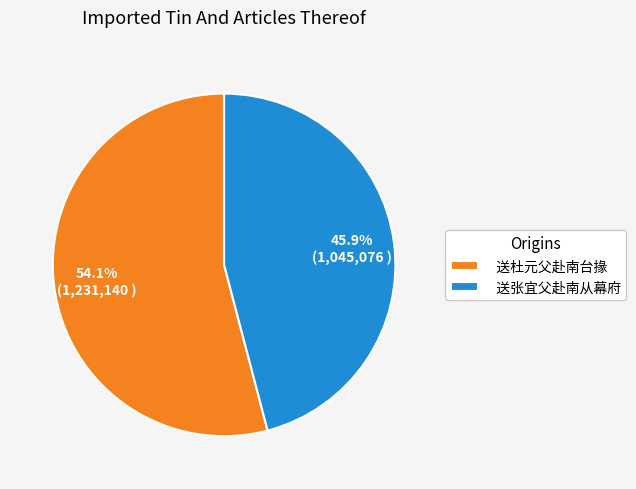

What is the ratio of the value at 送杜元父赴南台掾 to the value at 送张宜父赴南从幕府?

1.2